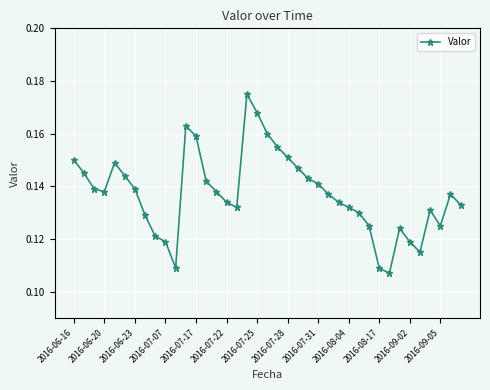

True or false: the data has more than 1 interior local peaks.

True